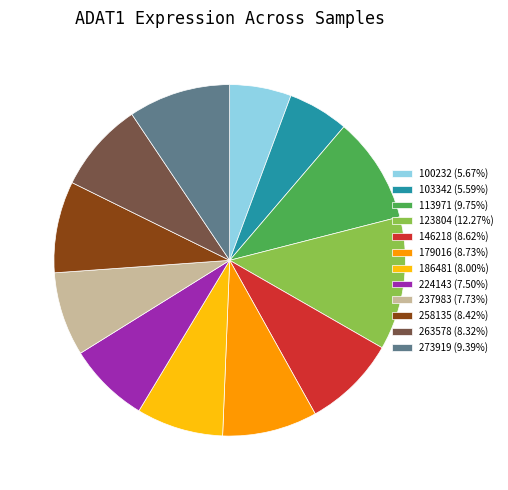

Approximately how many times larger is the value at 224143 (7.50%) compared to 179016 (8.73%)?

0.9